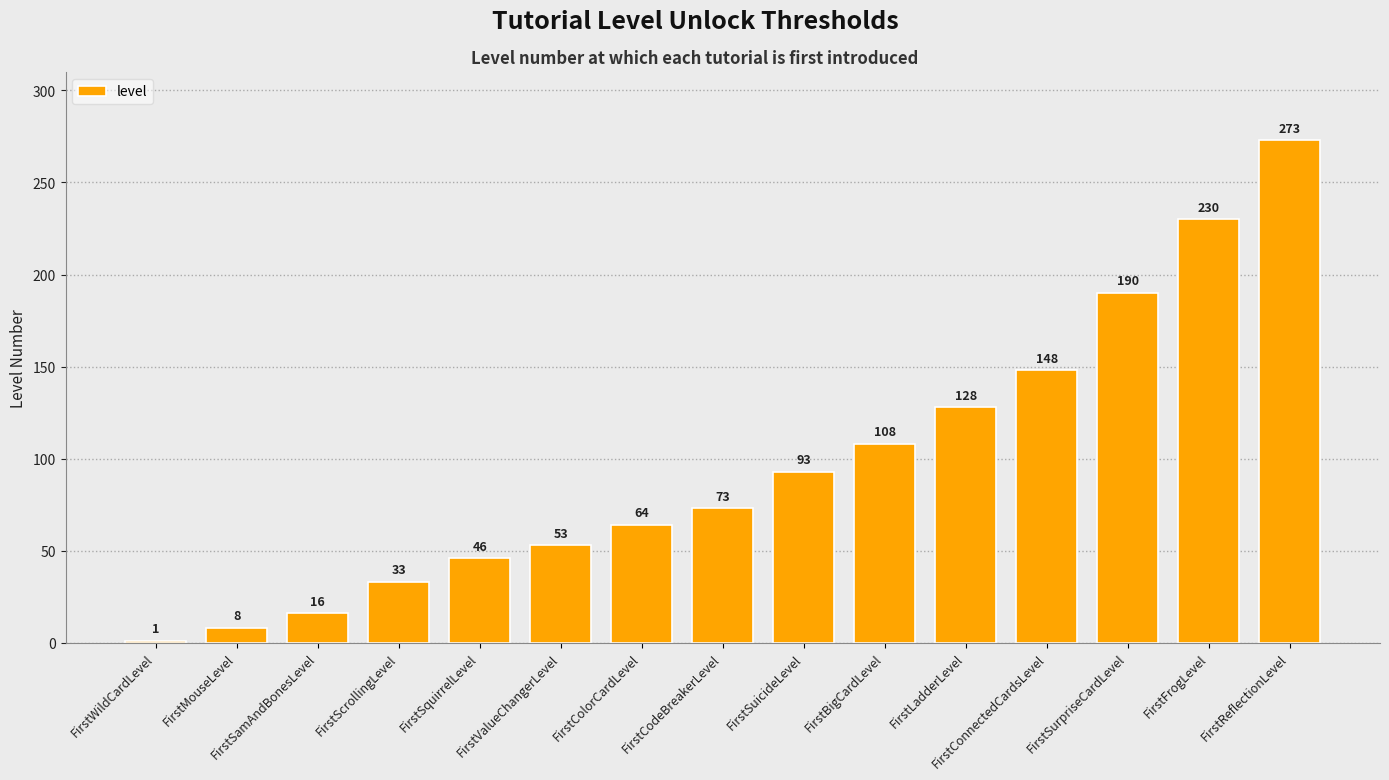

List the labels in order of value, smallest first.

FirstWildCardLevel, FirstMouseLevel, FirstSamAndBonesLevel, FirstScrollingLevel, FirstSquirrelLevel, FirstValueChangerLevel, FirstColorCardLevel, FirstCodeBreakerLevel, FirstSuicideLevel, FirstBigCardLevel, FirstLadderLevel, FirstConnectedCardsLevel, FirstSurpriseCardLevel, FirstFrogLevel, FirstReflectionLevel